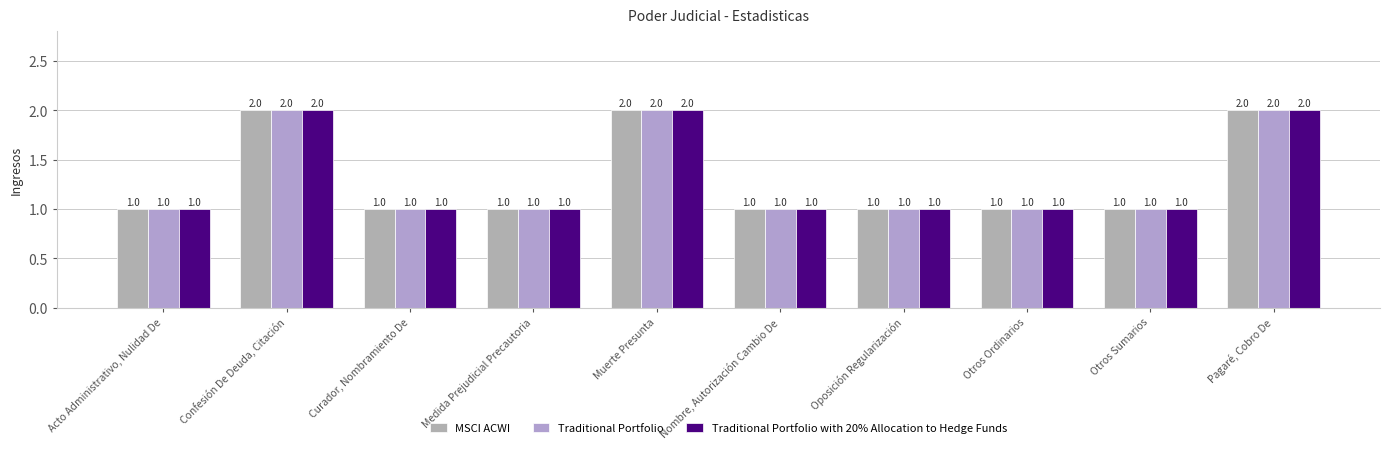

Count the Traditional Portfolio with 20% Allocation to Hedge Funds values in the range 1 to 2.

10